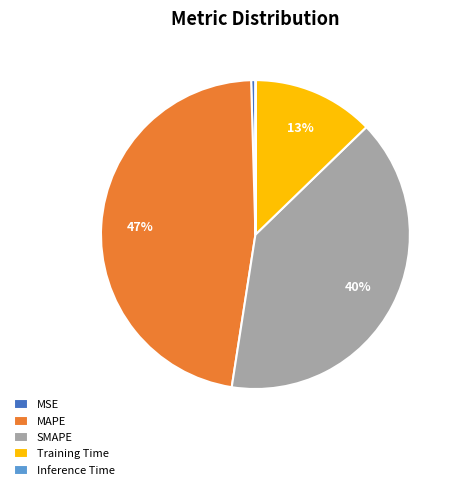

What percentage is the SMAPE slice, to the nearest percent?

40%